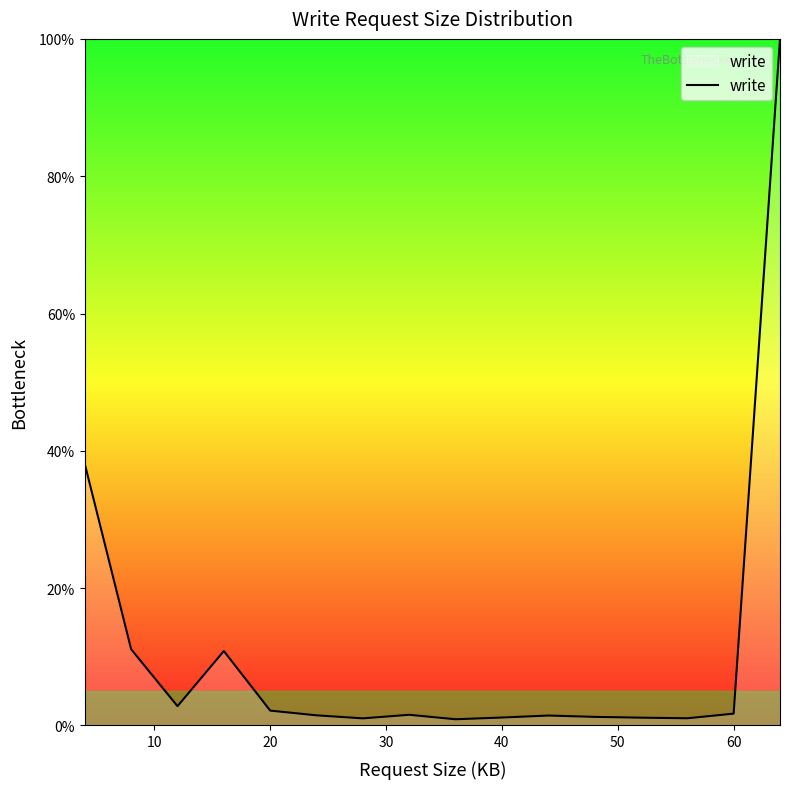

What is the difference between the maximum and minimum values?

99.1